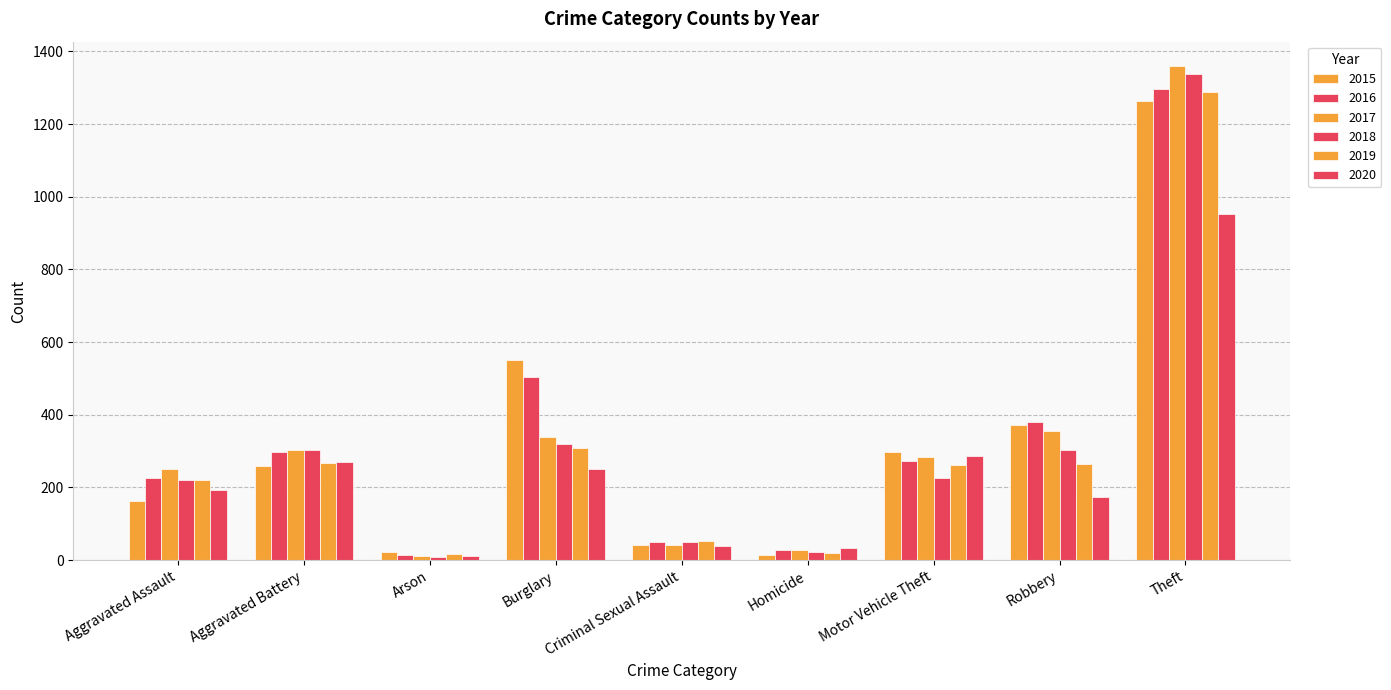

How many distinct data groups are displayed?

6